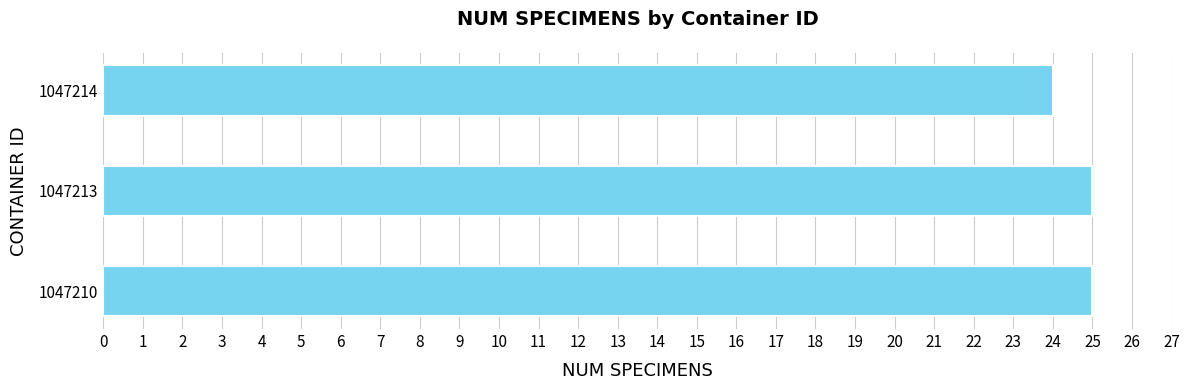

What is the maximum value shown in the chart?

25